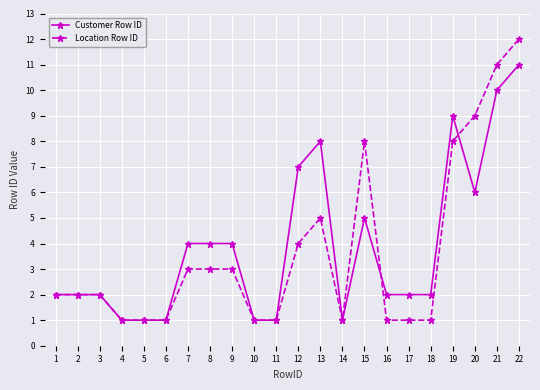

What are all the series names shown in the legend?

Customer Row ID, Location Row ID